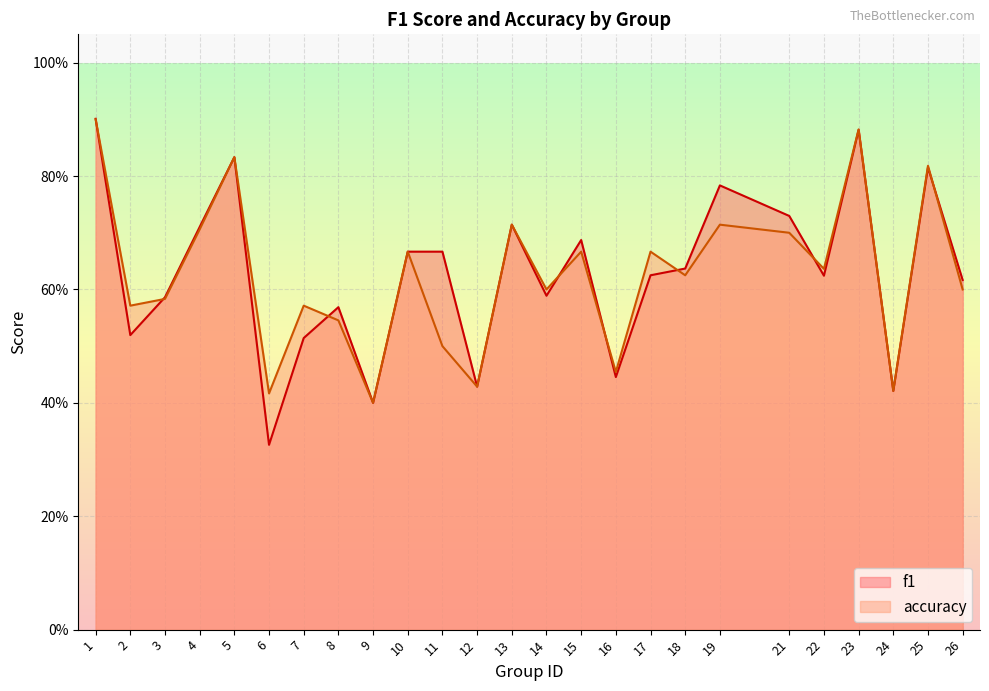

How many lines are shown in the chart?

2